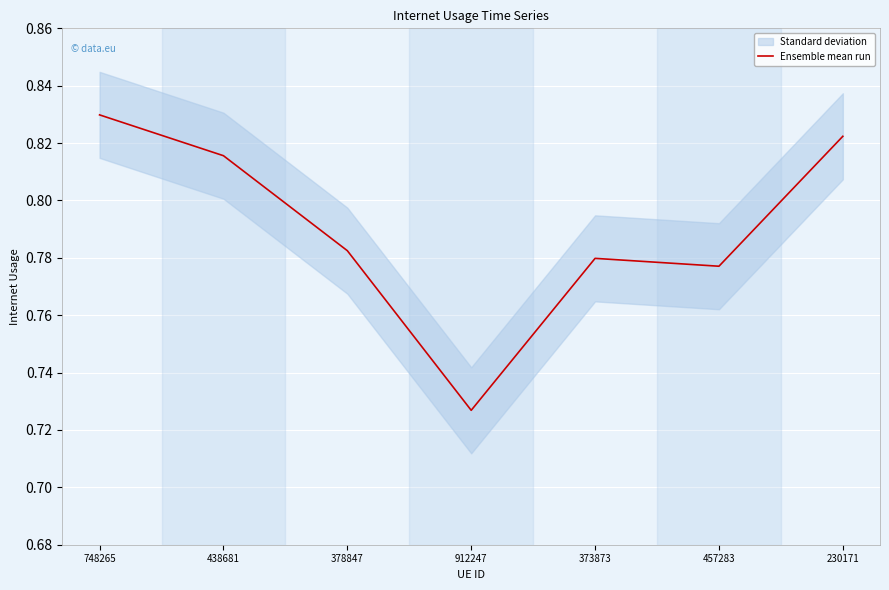

List the labels in order of value, largest first.

748265, 230171, 438681, 378847, 373873, 457283, 912247